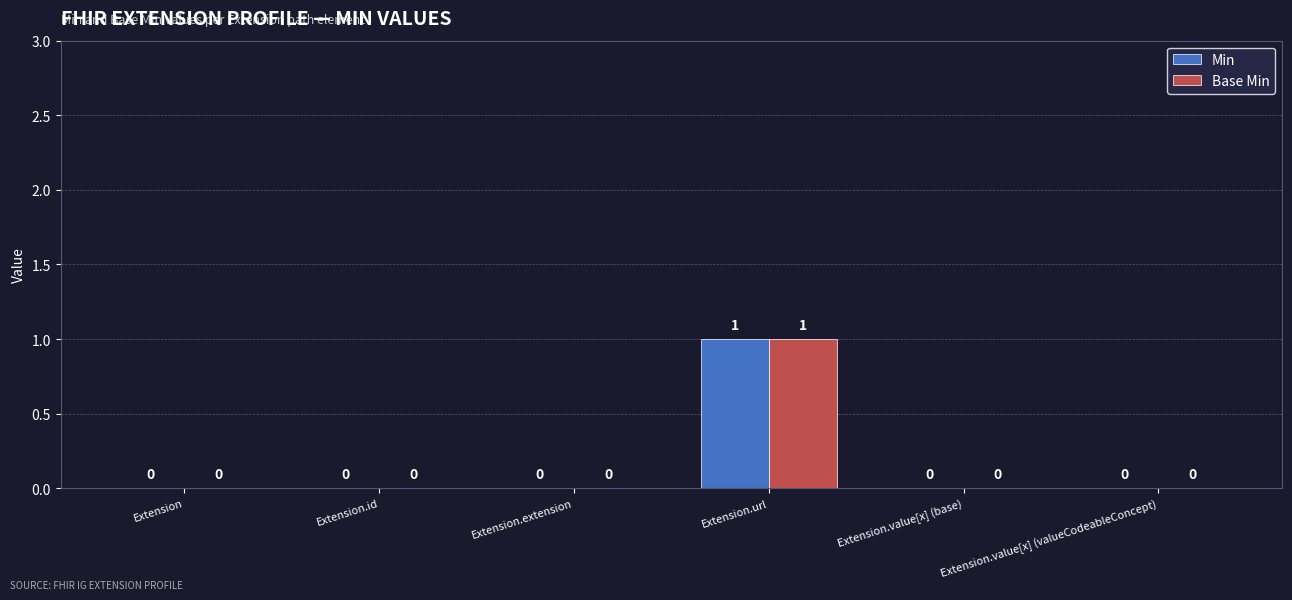

At which category is the sum across all series the highest?

Extension.url